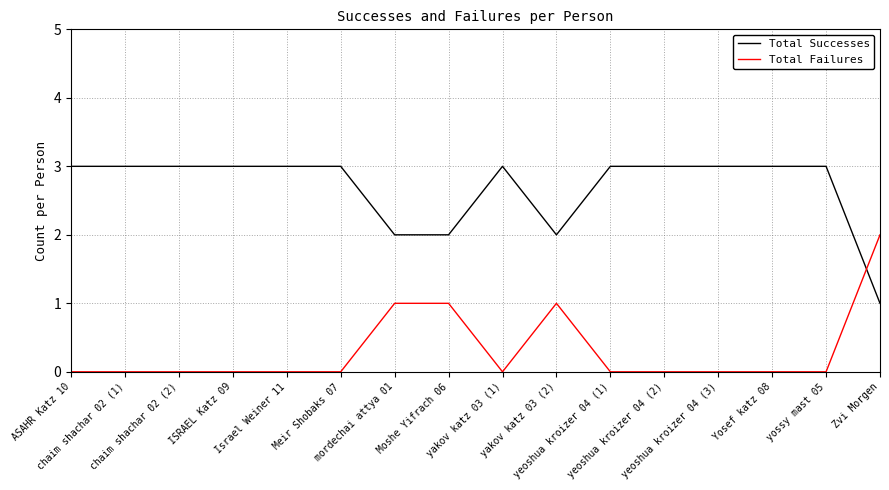

Between which two adjacent categories do Total Successes and Total Failures first intersect?

yossy mast 05 and Zvi Morgen